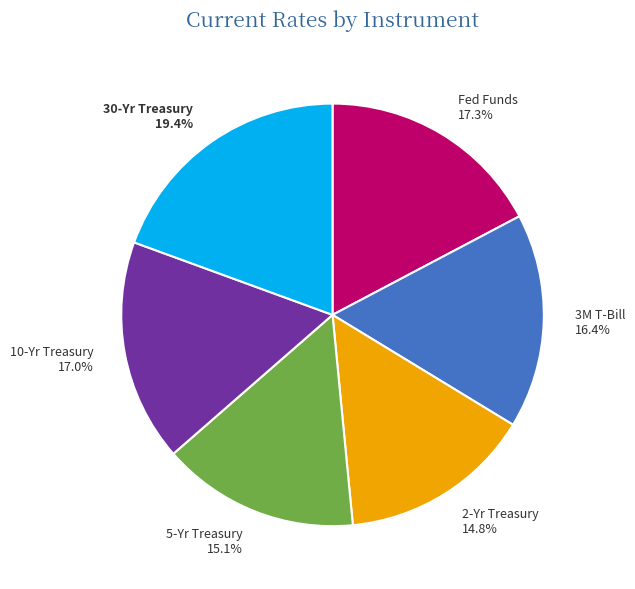

Is it true that 30-Yr Treasury is 19% of the pie?

True